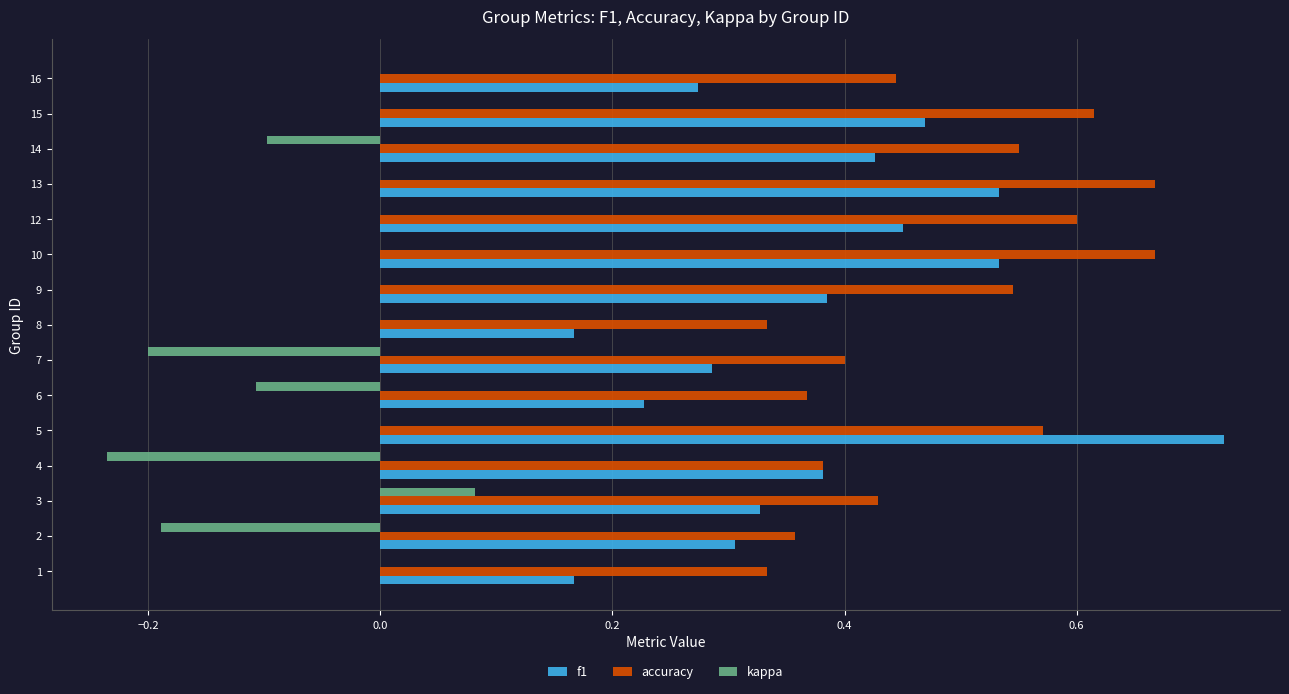

The value of accuracy at 5 is 0.6. True or false?

True